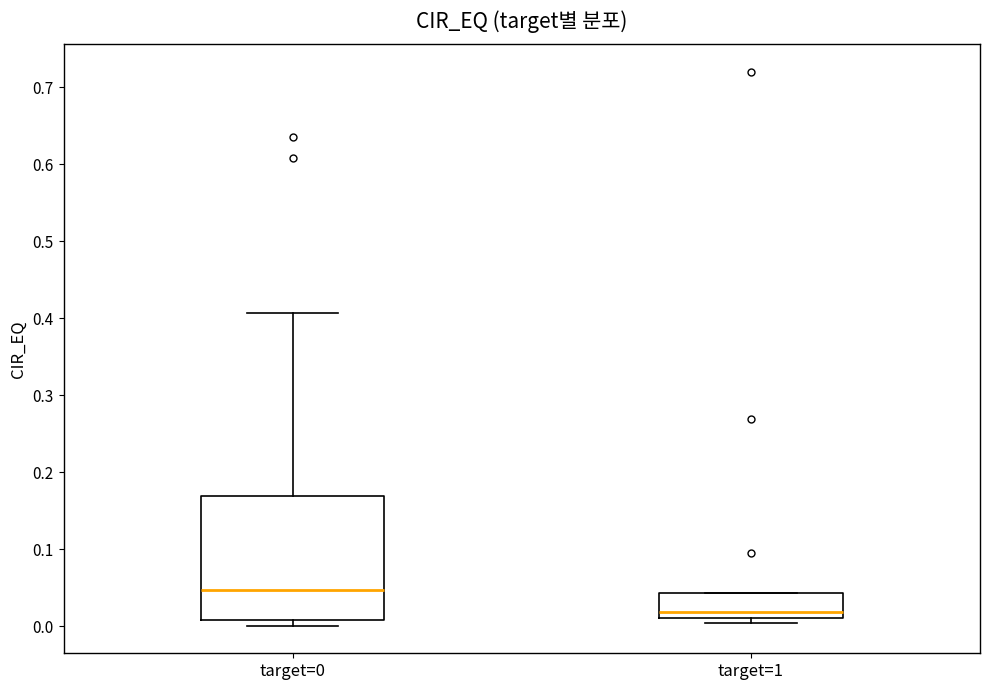

Where is the upper edge of the box for target=0 on the y-axis? The values are not printed on the chart, so give them approximately, as read against the axis.

0.17